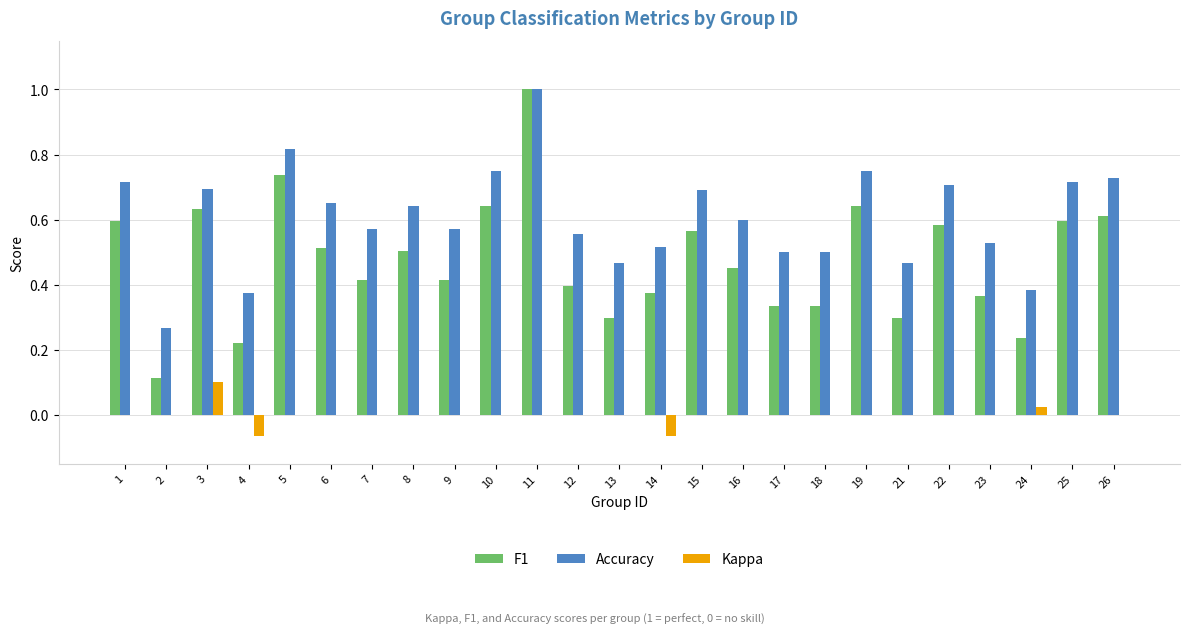

Between 23 and 26, which series saw the biggest shift?

F1